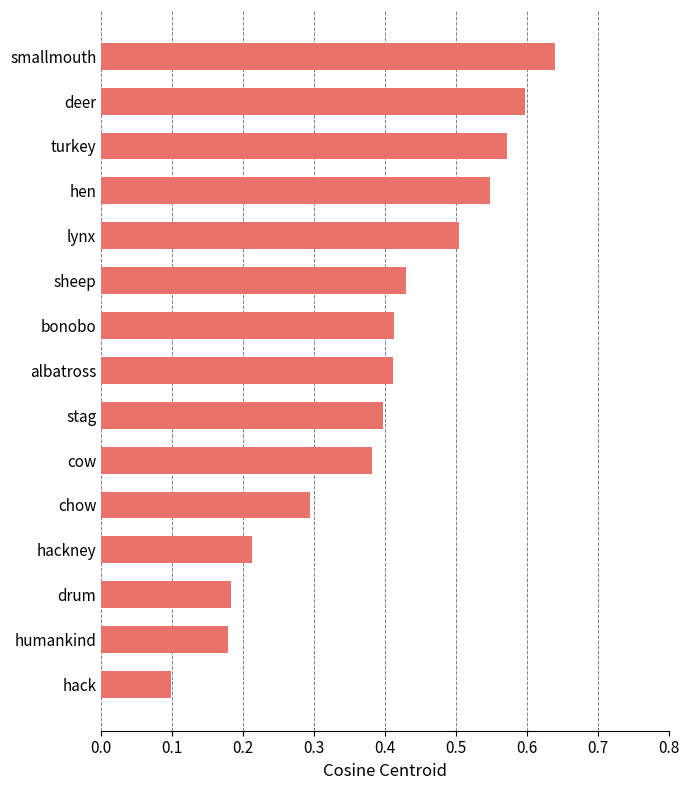

What is the sum of all values?

5.9